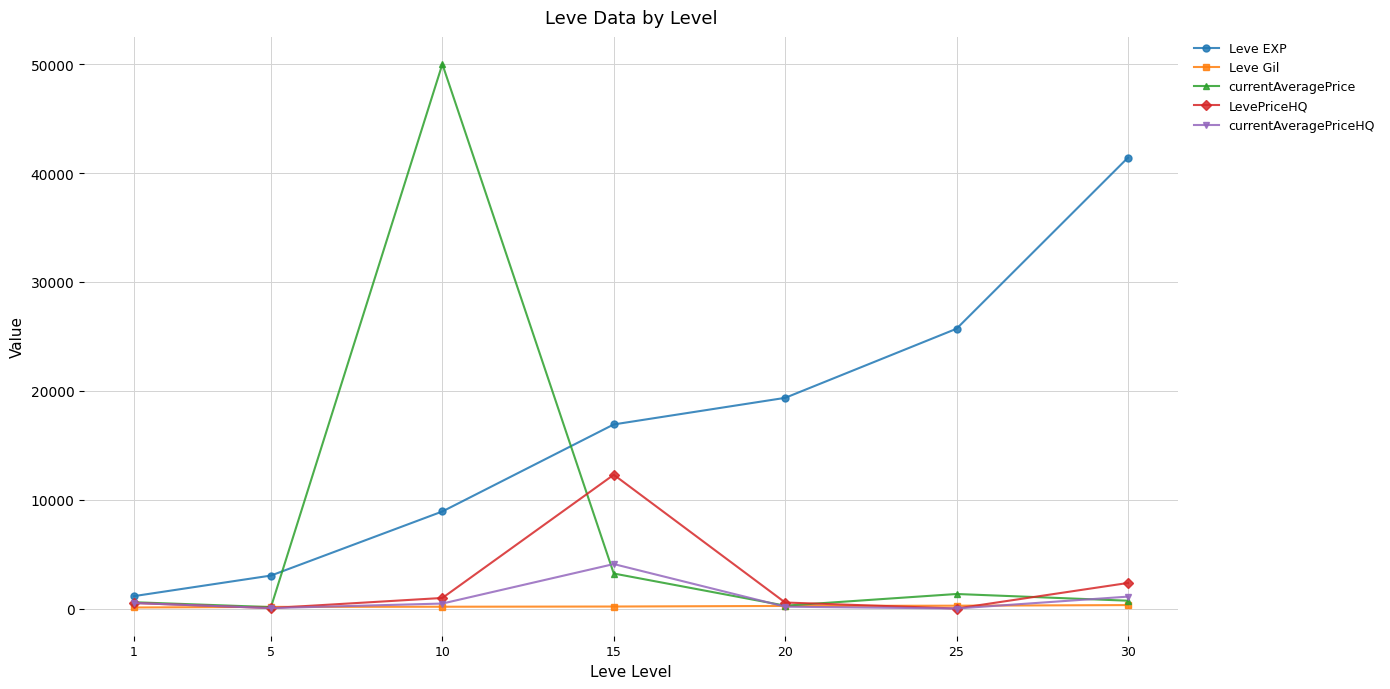

Which series has the widest spread of values?

currentAveragePrice